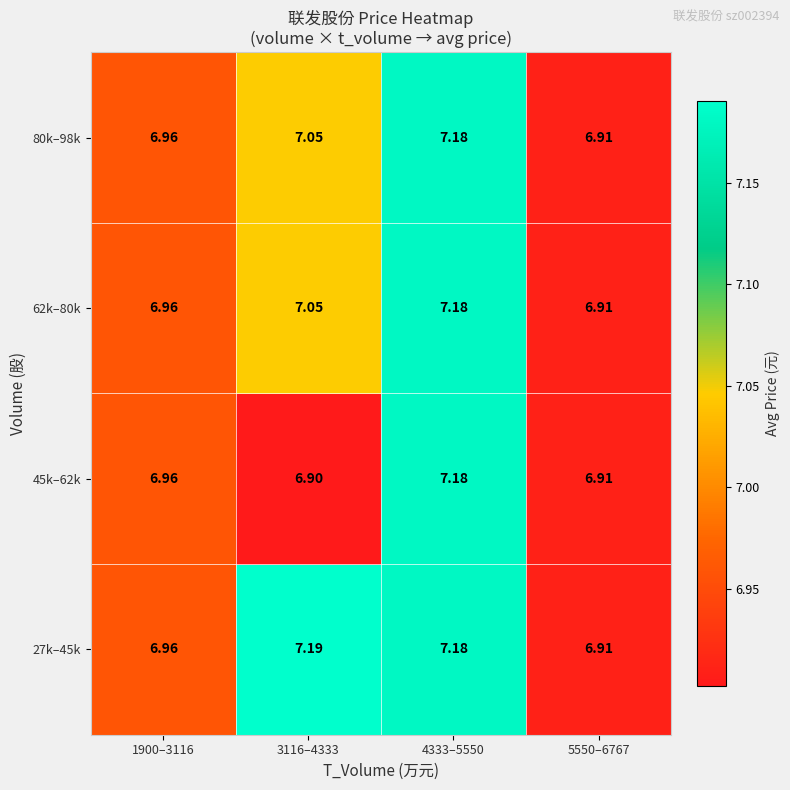

Is the value of 80k–98k at 5550–6767 greater than the value of 62k–80k at 1900–3116?

No